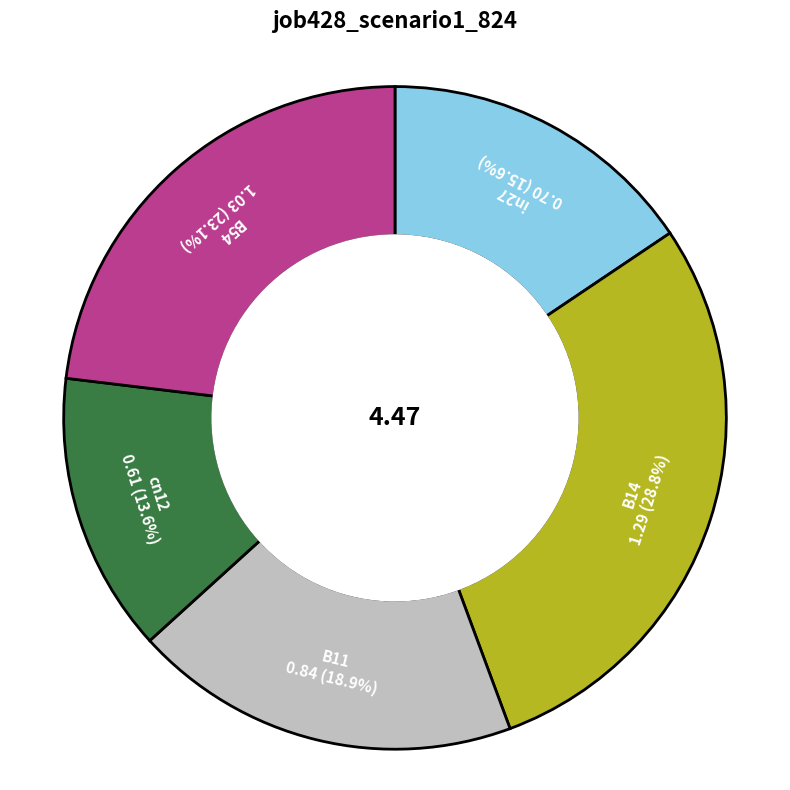

To the nearest percent, what portion does in27 represent?

16%